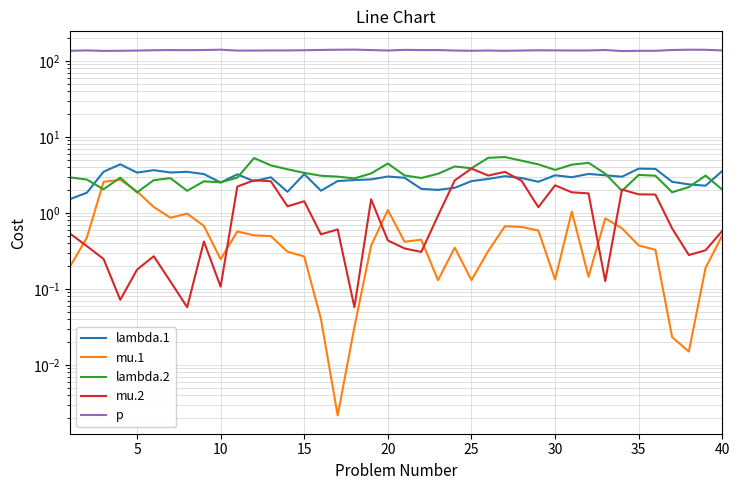

What is the value of the lambda.1 point at the 28th from the left?

2.9